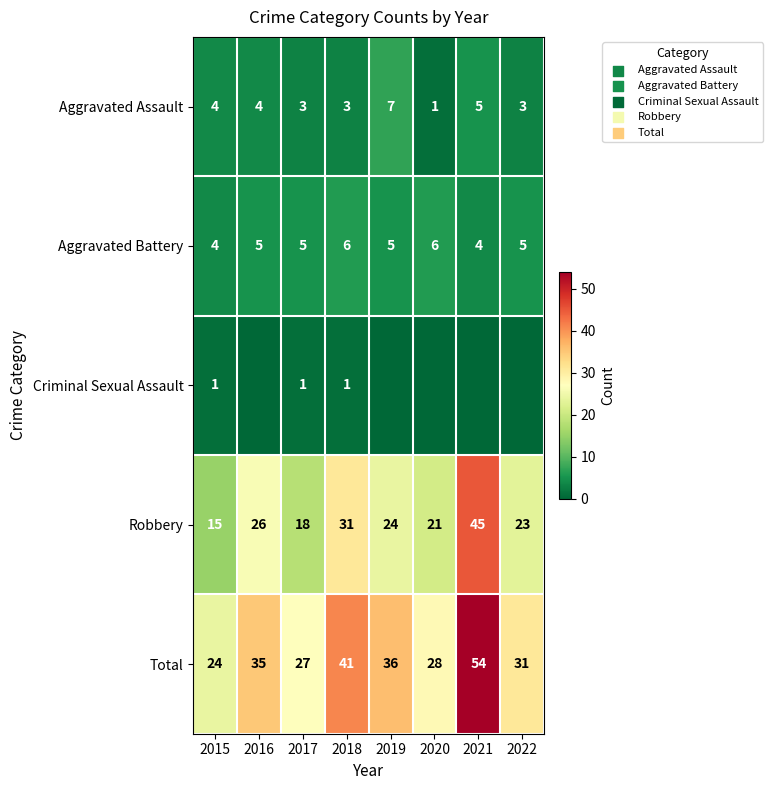

At how many categories does at least one series exceed 33?

4